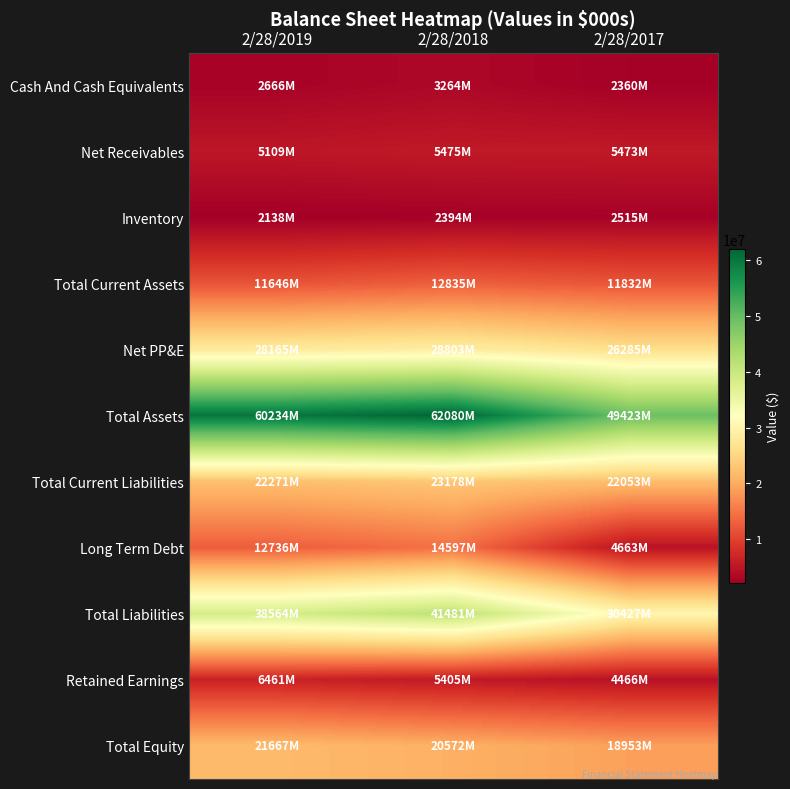

Rank the series by their maximum value, from highest to lowest.

Total Assets, Total Liabilities, Net PP&E, Total Current Liabilities, Total Equity, Long Term Debt, Total Current Assets, Retained Earnings, Net Receivables, Cash And Cash Equivalents, Inventory